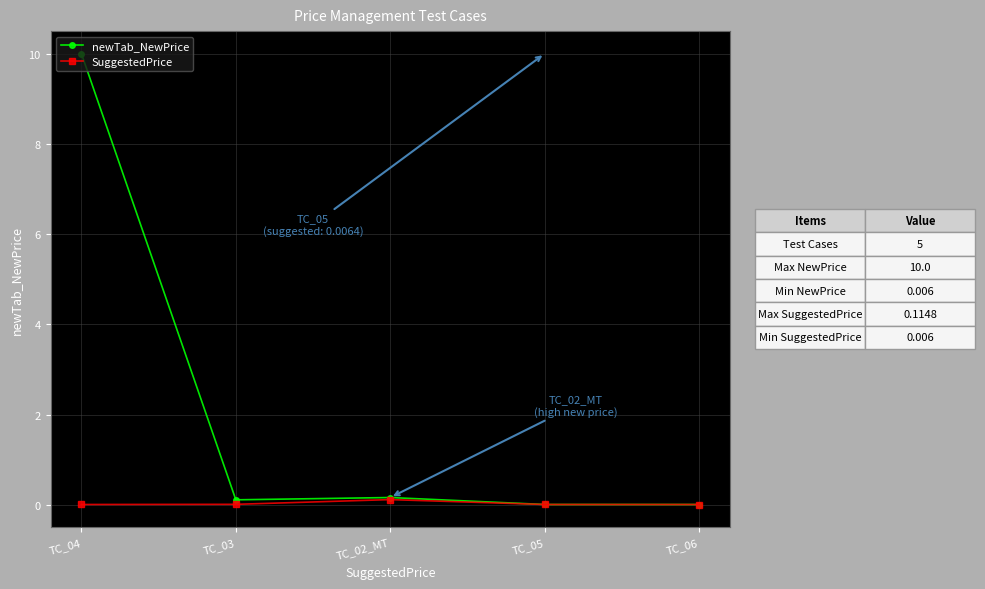

List the series in order of their overall mean, lowest first.

SuggestedPrice, newTab_NewPrice